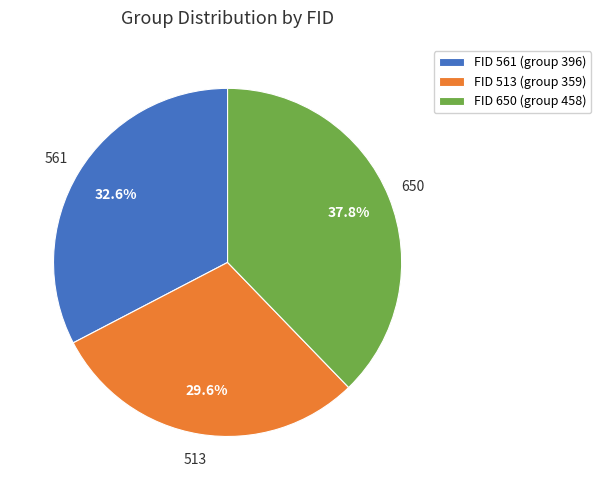

To the nearest percent, what is the difference between the largest and smallest slice percentages?

8%